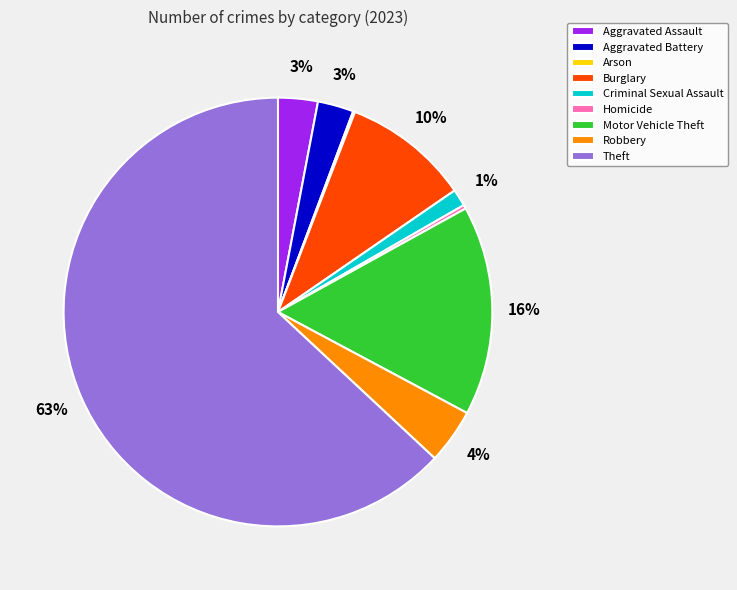

To the nearest percent, what is the difference between the largest and smallest slice percentages?

63%